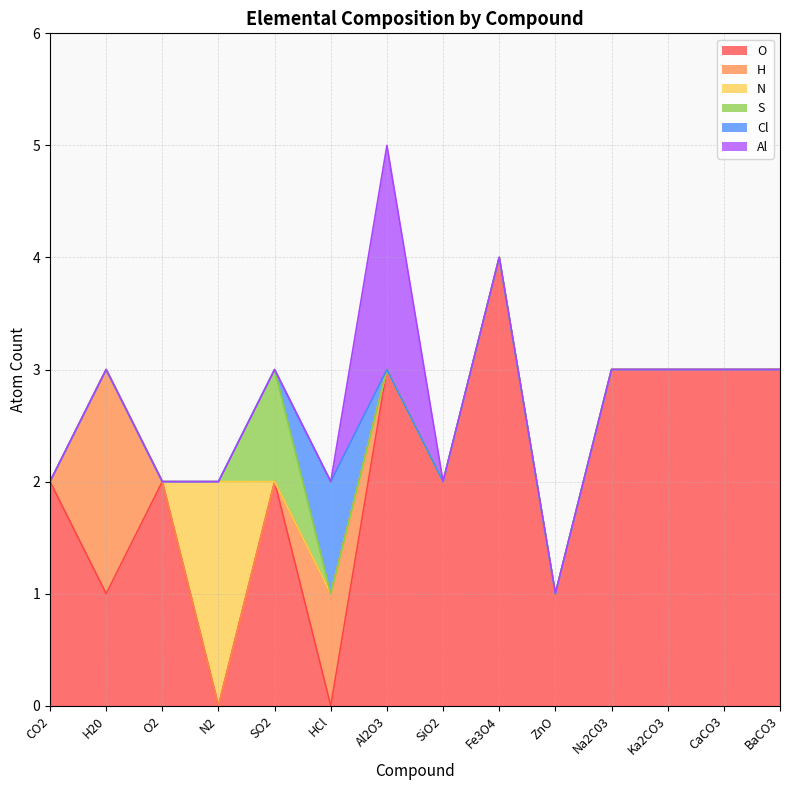

How many lines are shown in the chart?

6